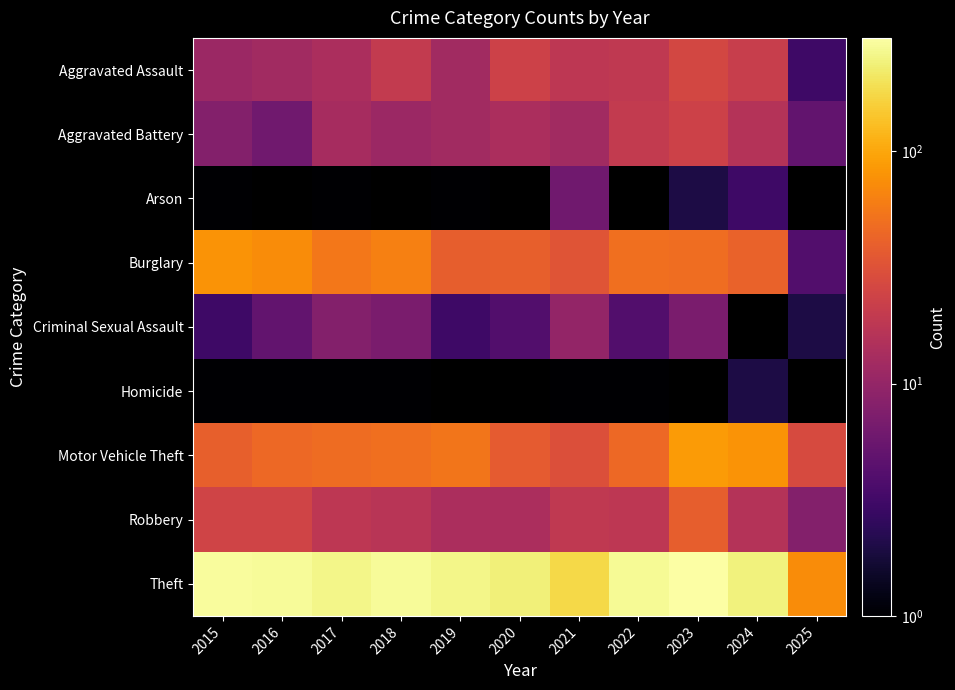

What is the maximum value for Arson?

6.0